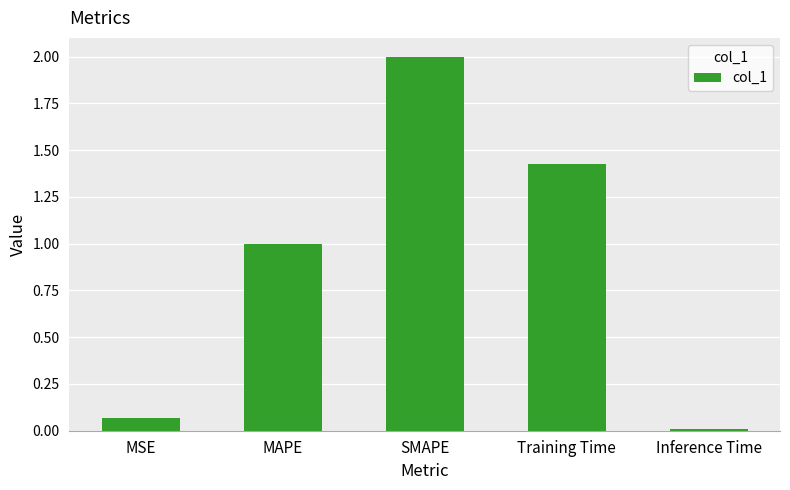

True or false: the data shows 0.0 at MSE.

False